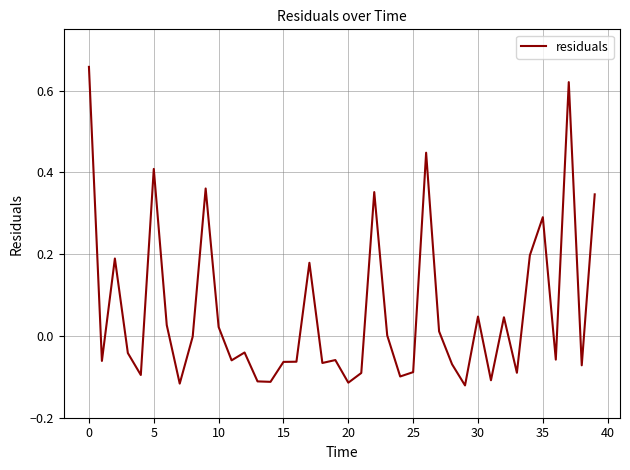

What is the greatest value displayed?

0.7